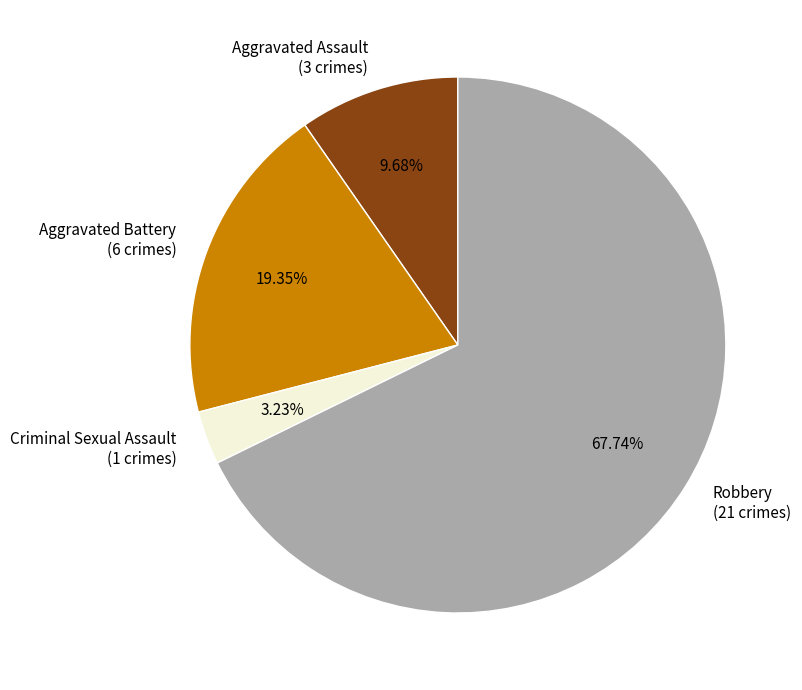

What percentage is the Criminal Sexual Assault slice, to the nearest percent?

3%